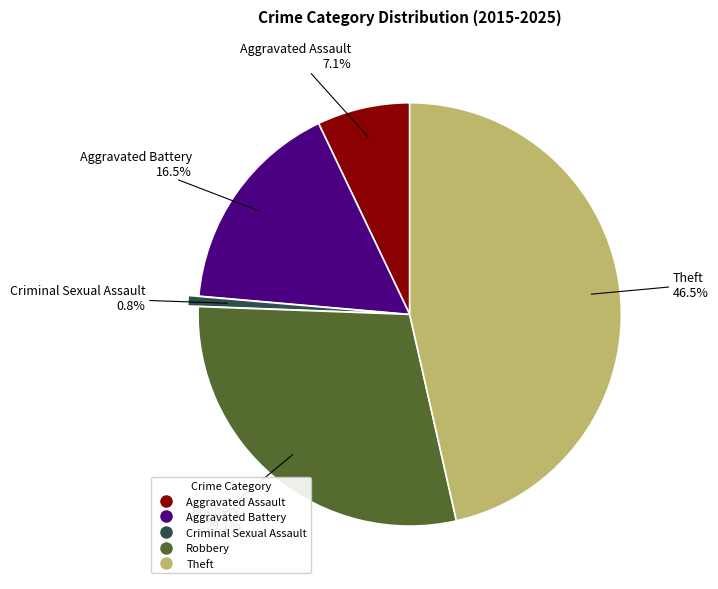

Rank the categories by value from lowest to highest.

Criminal Sexual Assault, Aggravated Assault, Aggravated Battery, Robbery, Theft